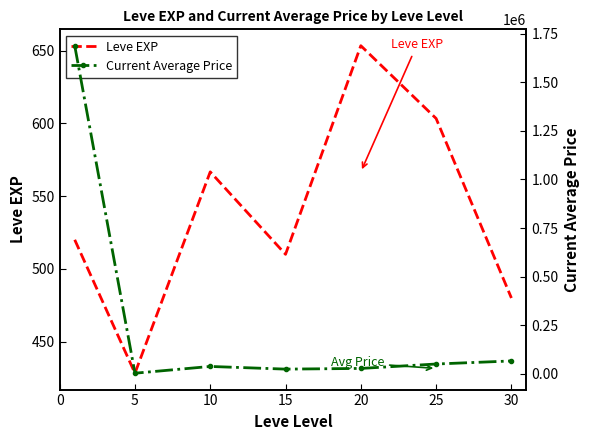

Reading left to right, transcribe all the data shown in this chart.

Leve EXP: 520.0	428.3	566.7	510.0	653.3	603.3	480.0
Current Average Price: 1688402.4	2770.0	37571.4	23818.3	27351.8	50106.6	65868.4